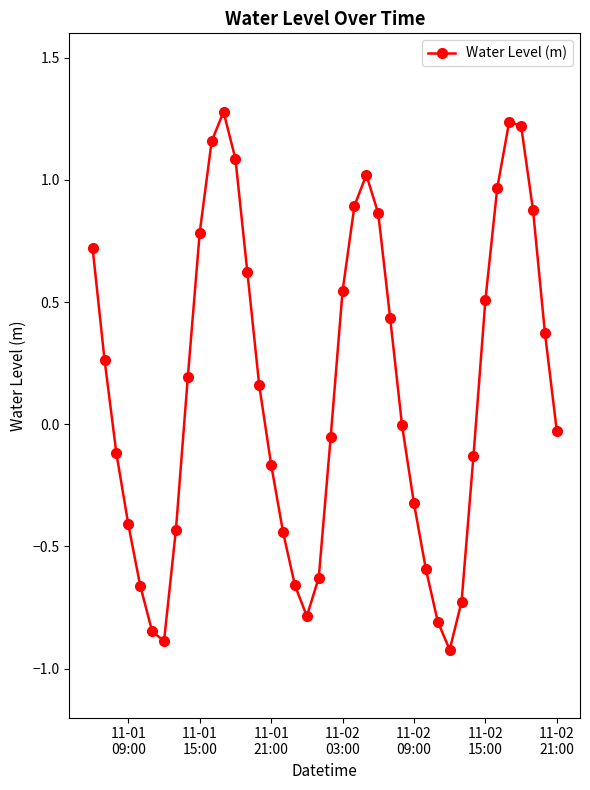

What is the difference between the maximum and minimum values?

2.2